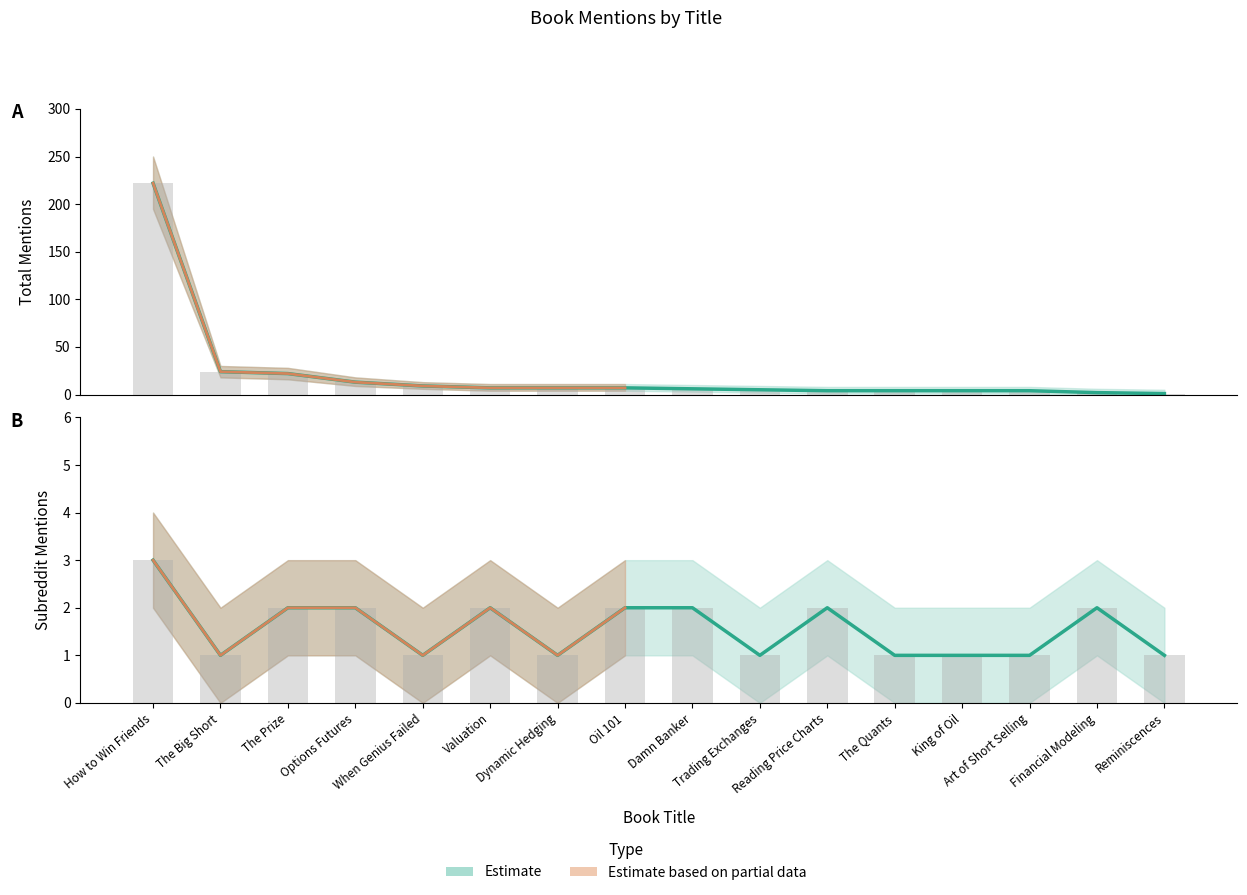

What is the highest value of the total_upper series?

222